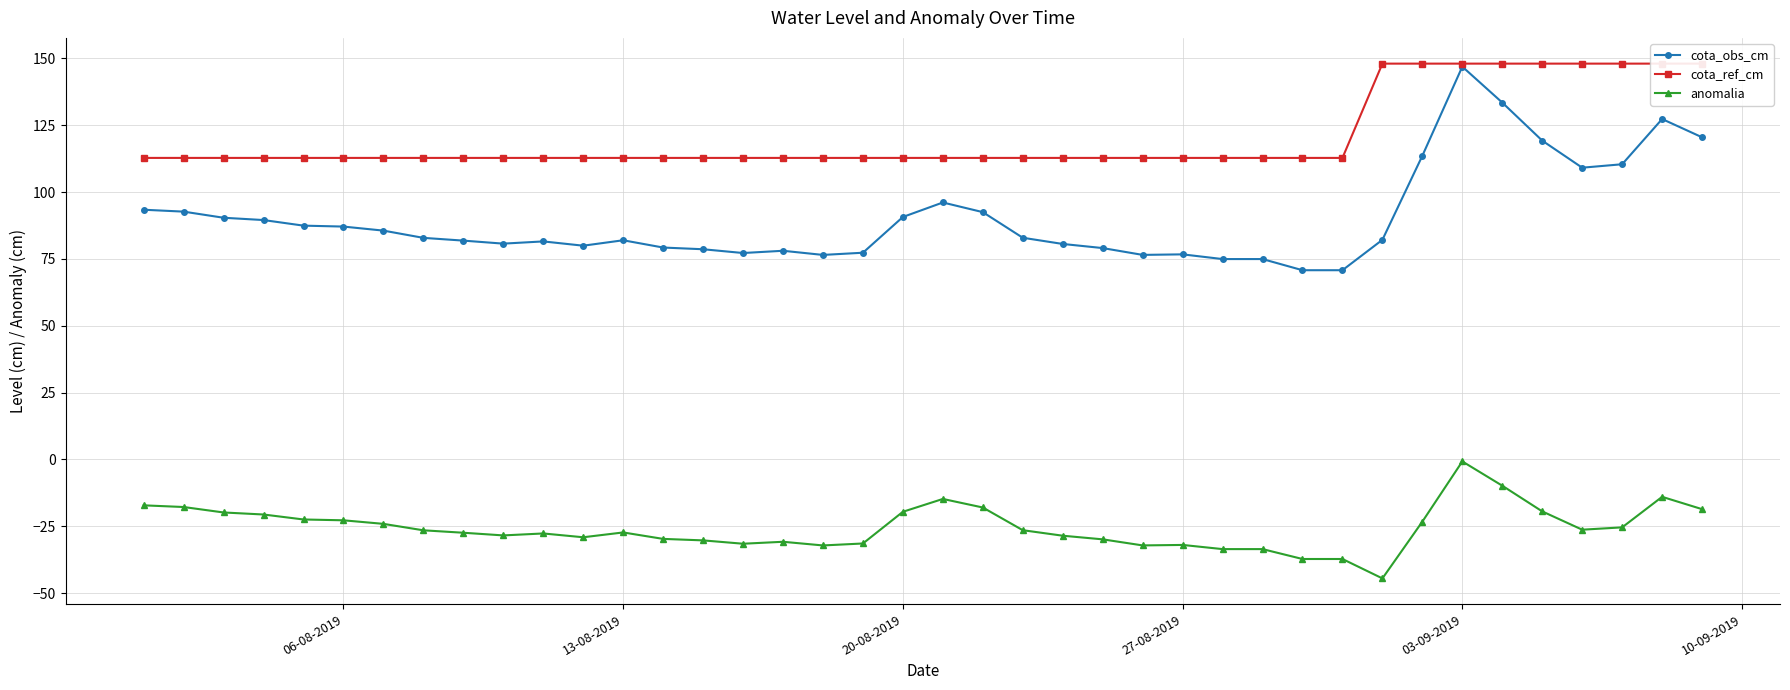

True or false: anomalia and cota_obs_cm intersect in this chart.

False